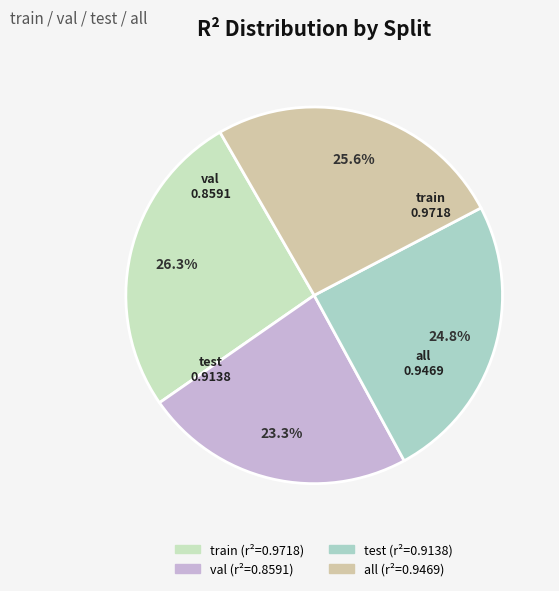

True or false: test accounts for 25% of the total.

True